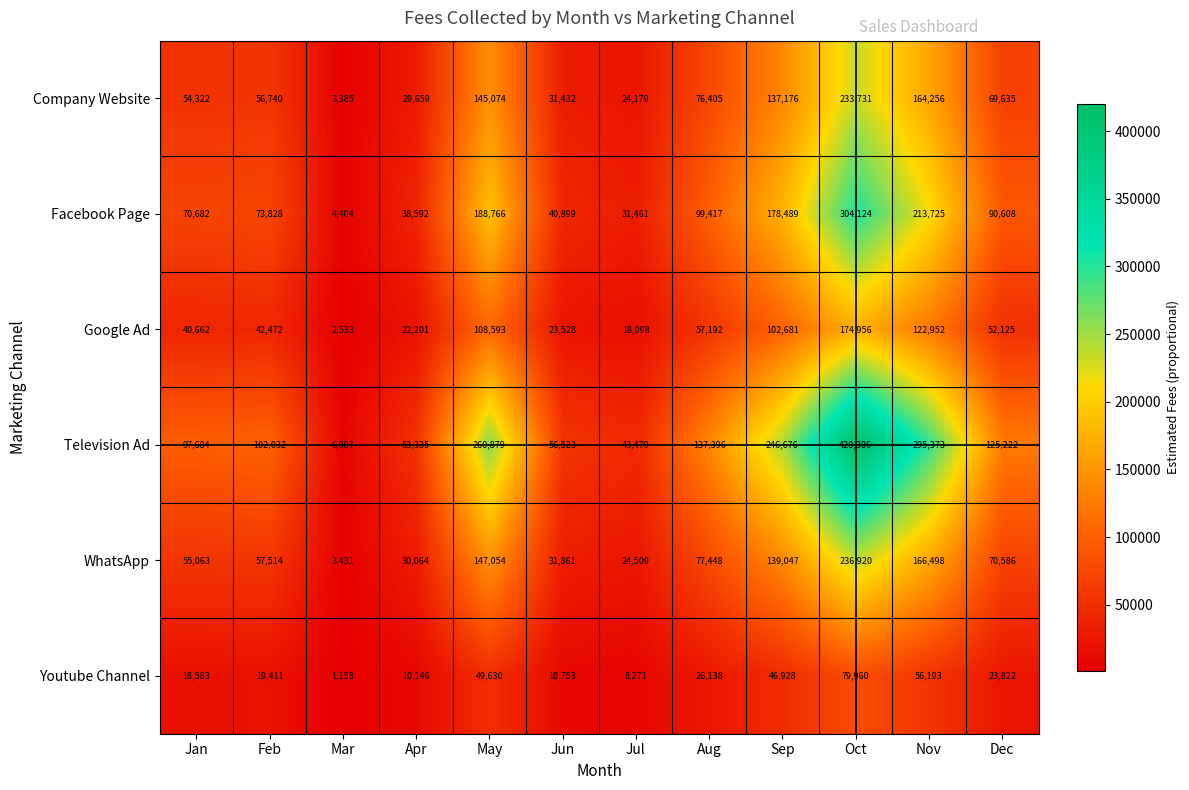

Is it true that Television Ad equals 148448 at Feb?

False